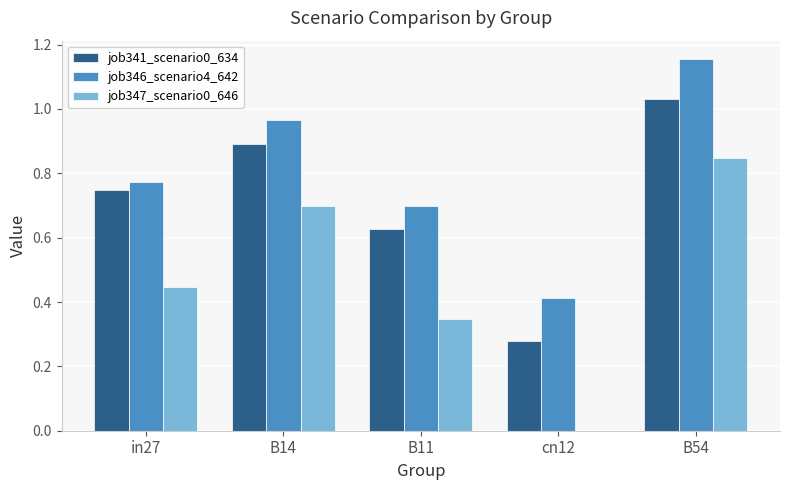

Which label corresponds to the largest value in the chart?

B54